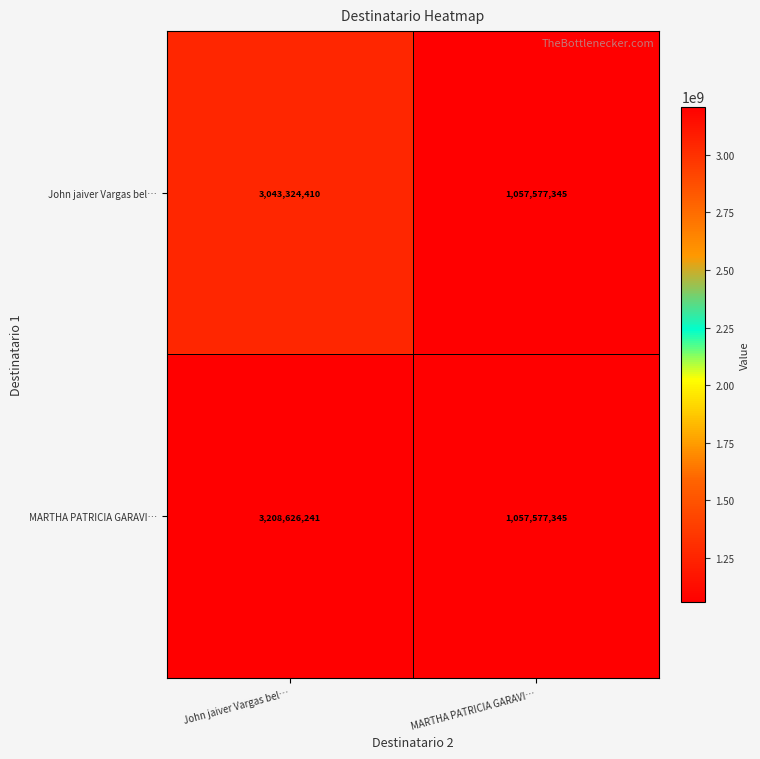

What is the total value across all series at MARTHA PATRICIA GARAVI…?

2115154690